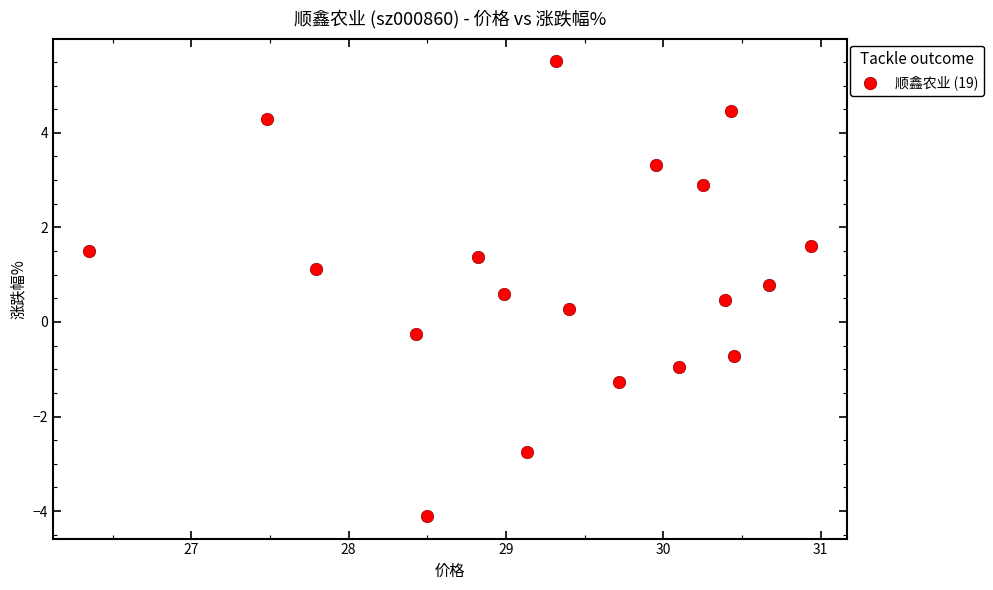

What is the range of Y values (max minus min)?

9.6